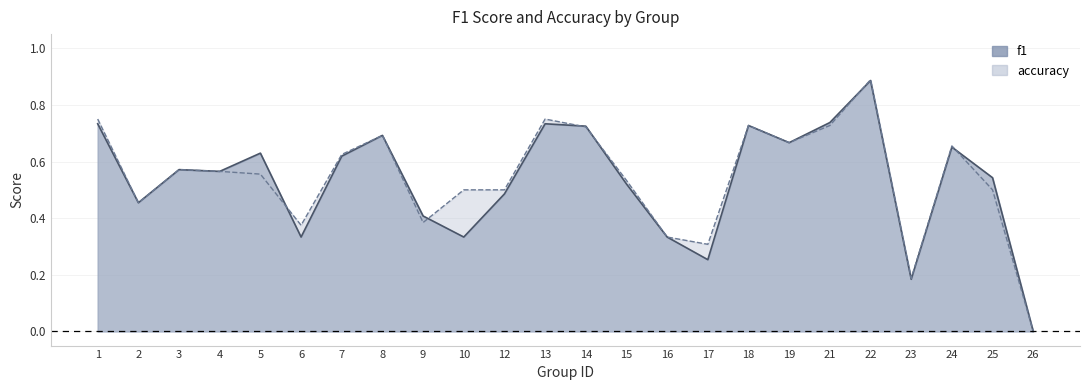

Count the f1 values in the range 0 to 1.

24